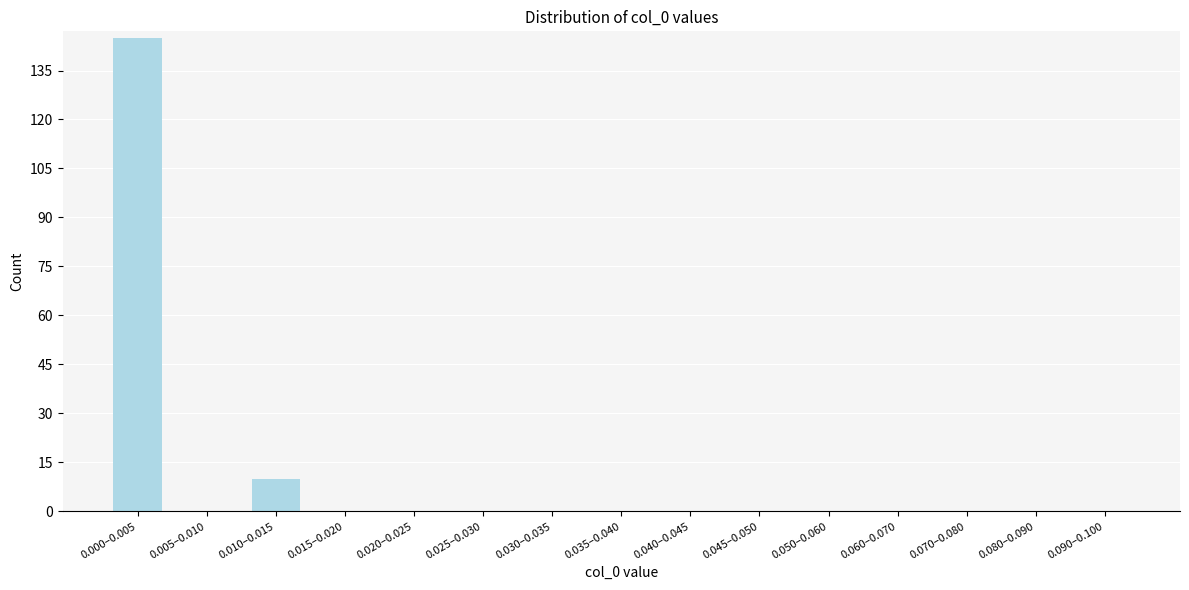

Reading right to left, extract all data points from this chart.

0.090–0.100=0	0.080–0.090=0	0.070–0.080=0	0.060–0.070=0	0.050–0.060=0	0.045–0.050=0	0.040–0.045=0	0.035–0.040=0	0.030–0.035=0	0.025–0.030=0	0.020–0.025=0	0.015–0.020=0	0.010–0.015=10	0.005–0.010=0	0.000–0.005=145